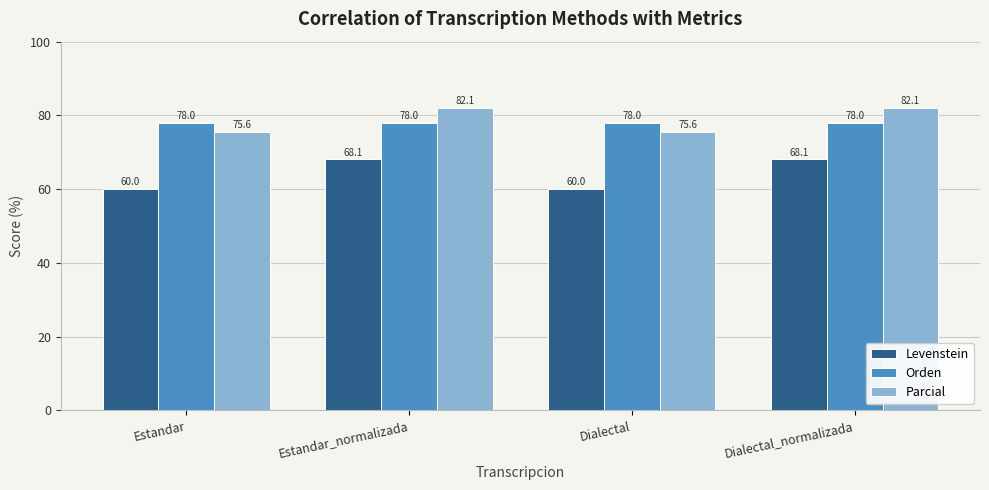

What is the total value across all series at Dialectal?

213.7